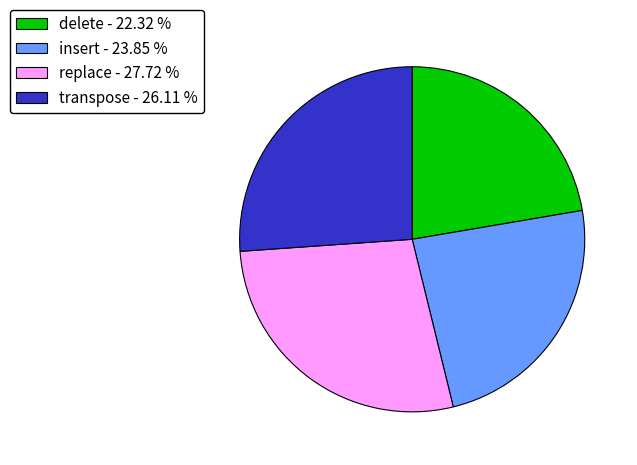

What is the largest slice in the pie chart?

replace